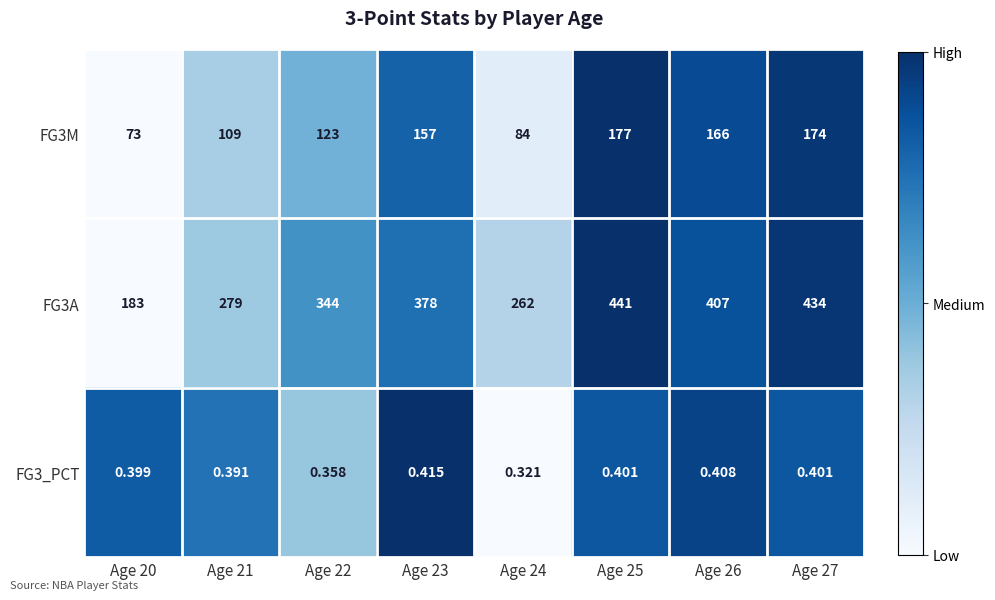

Is the value of FG3A at Age 20 greater than the value of FG3M at Age 24?

Yes